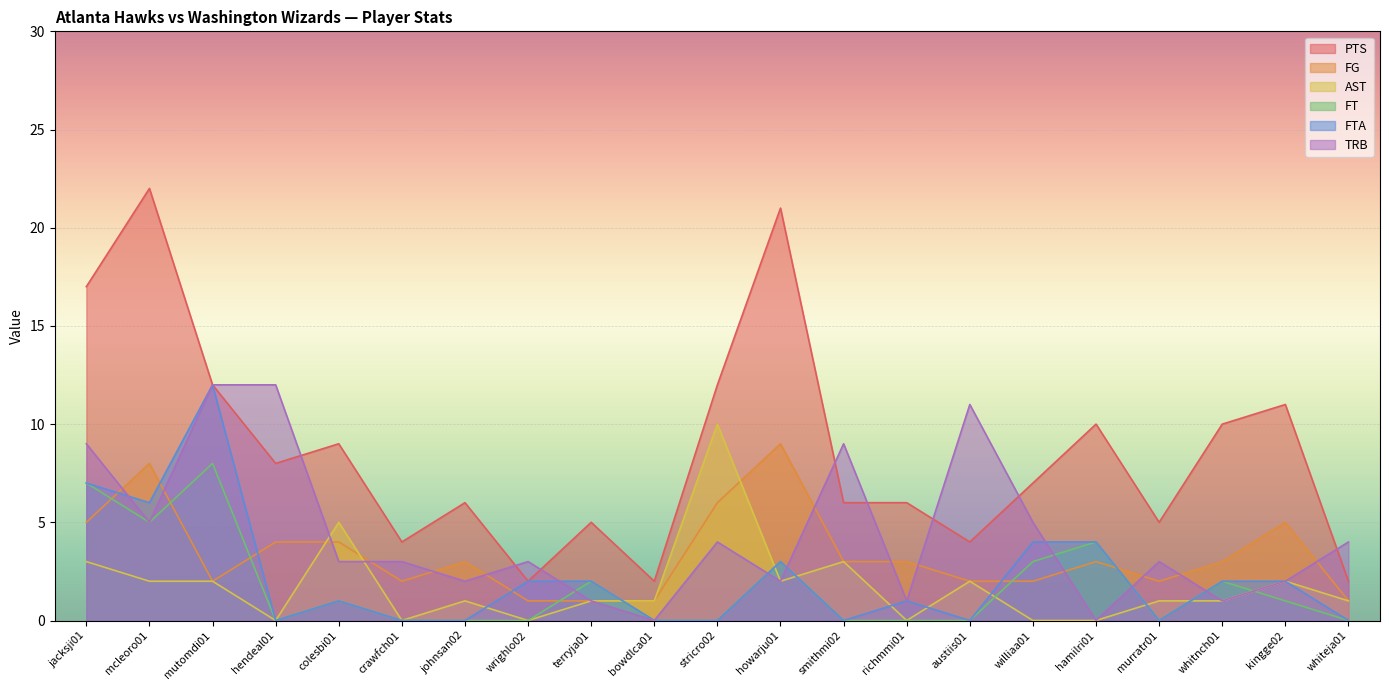

Between mcleoro01 and hendeal01, which series saw the biggest shift?

PTS